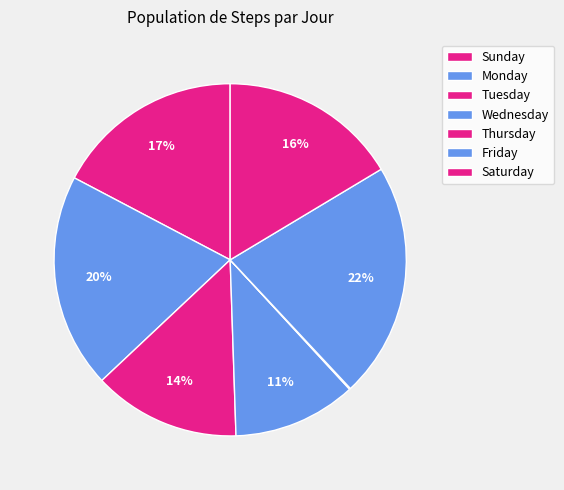

How much of the chart is everything except Saturday?

83.6%